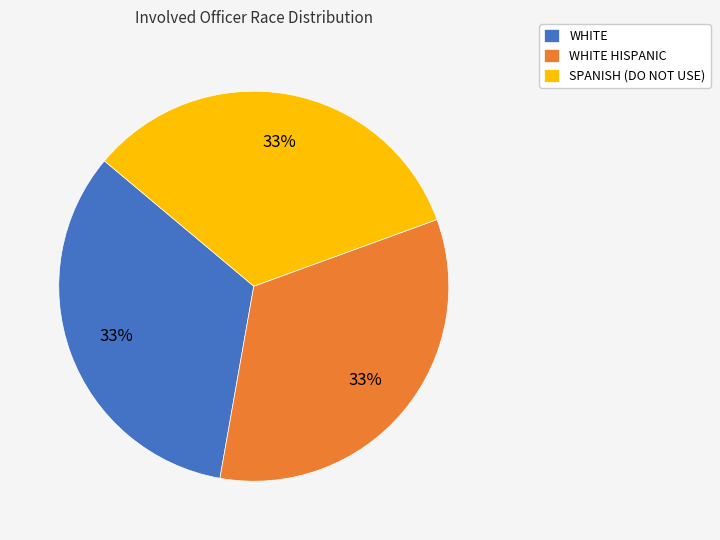

Do SPANISH (DO NOT USE) and WHITE HISPANIC together represent more than half of the pie?

Yes